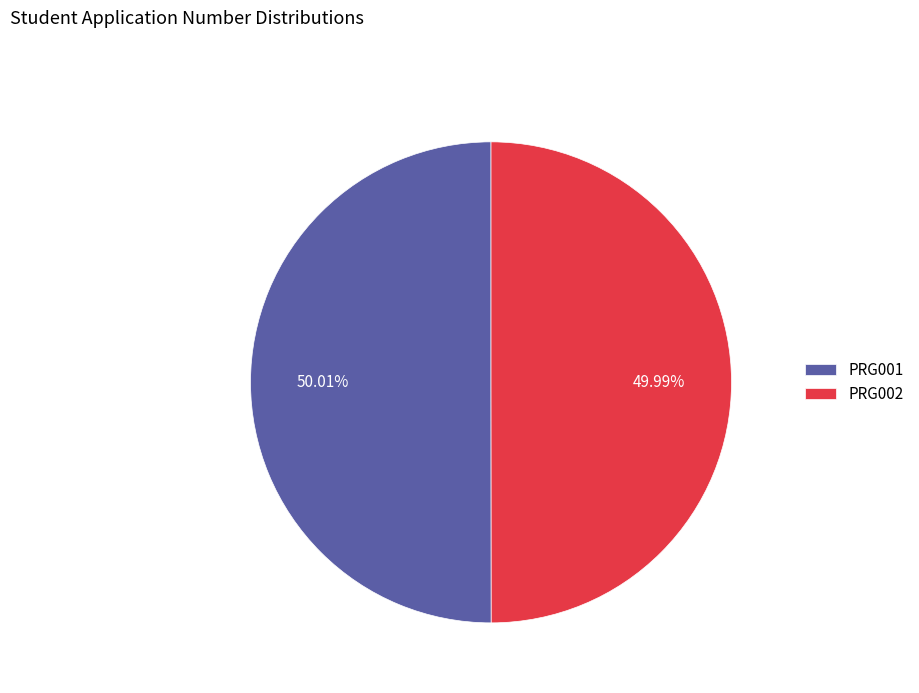

To the nearest percent, what is the combined percentage of PRG002 and PRG001?

100%